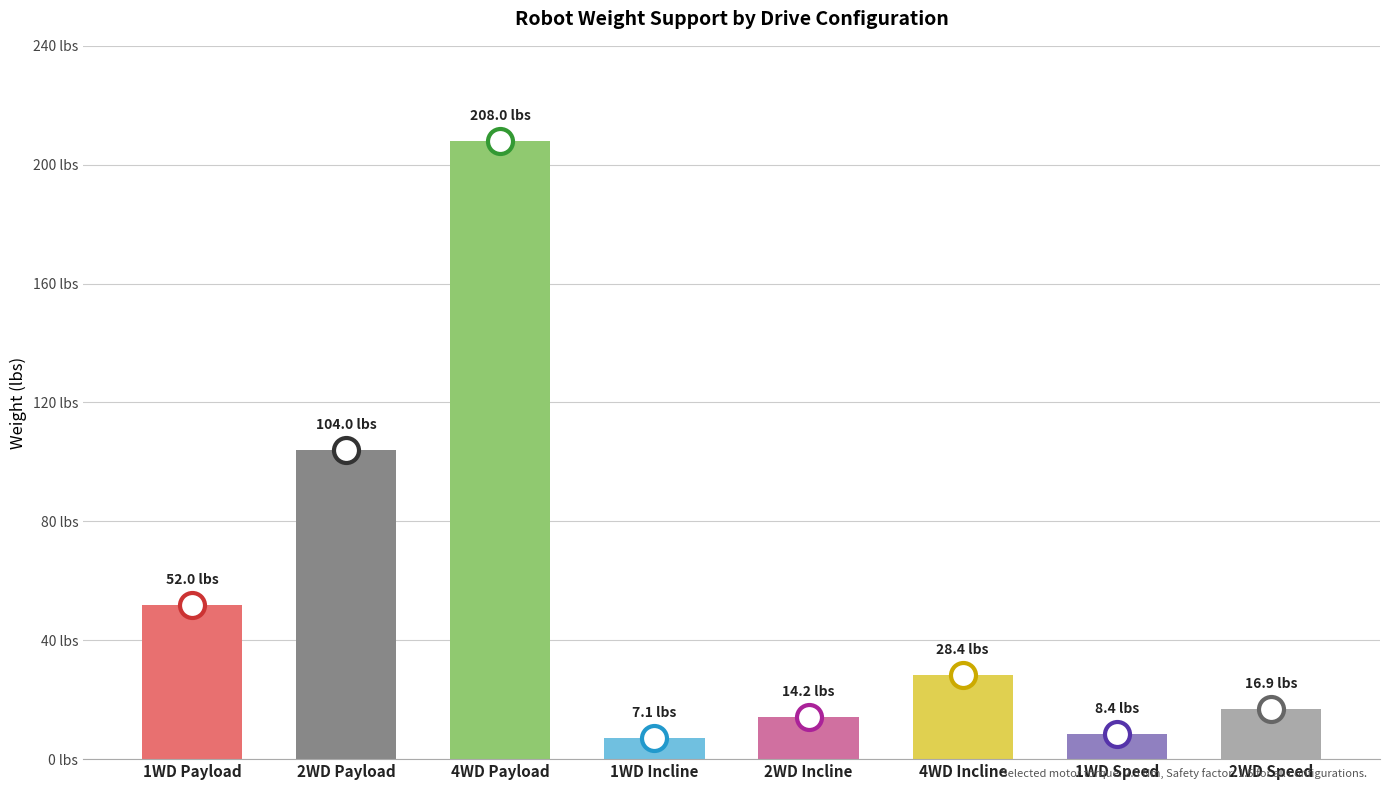

Approximately how many times larger is the value at 2WD Speed compared to 1WD Speed?

2.0